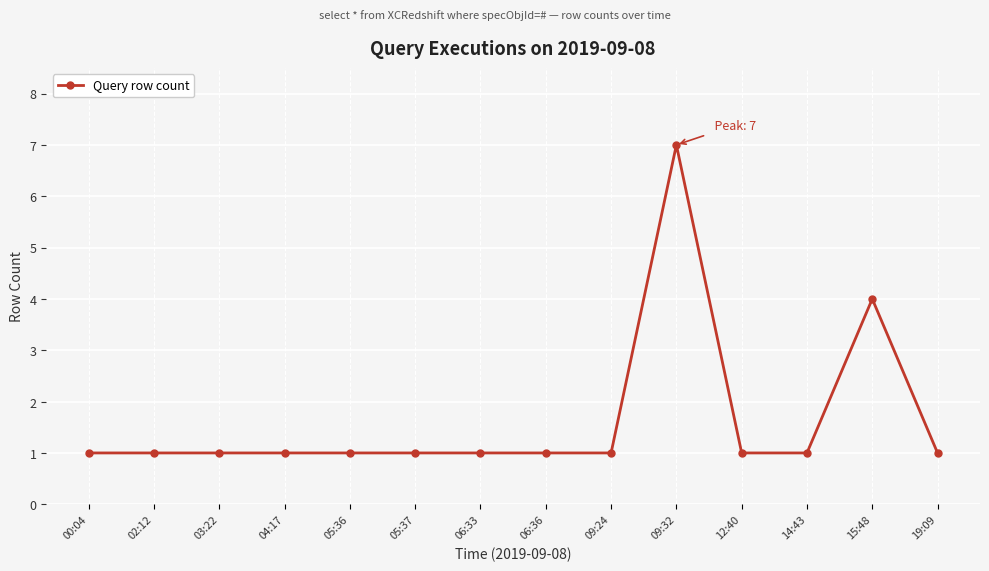

Reading left to right, transcribe all the data shown in this chart.

00:04=1	02:12=1	03:22=1	04:17=1	05:36=1	05:37=1	06:33=1	06:36=1	09:24=1	09:32=7	12:40=1	14:43=1	15:48=4	19:09=1